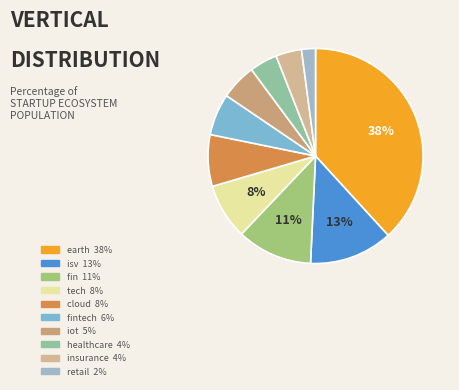

Is there a majority slice in this chart?

No